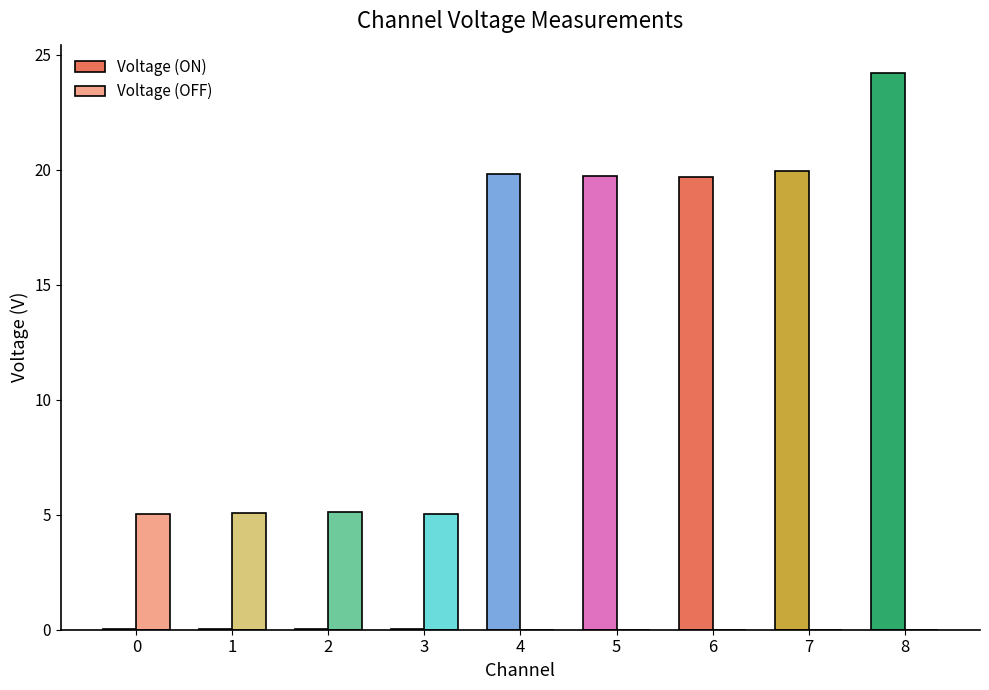

Which series has the largest total across all categories?

Voltage (ON)